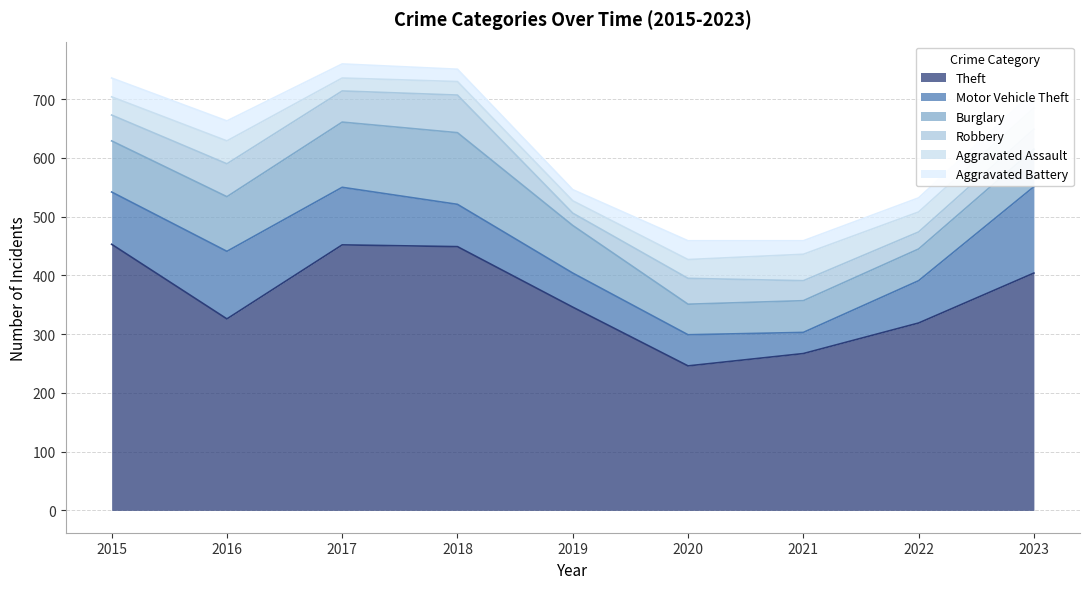

At 2020, list the series in order from smallest to largest.

Aggravated Assault, Aggravated Battery, Robbery, Burglary, Motor Vehicle Theft, Theft